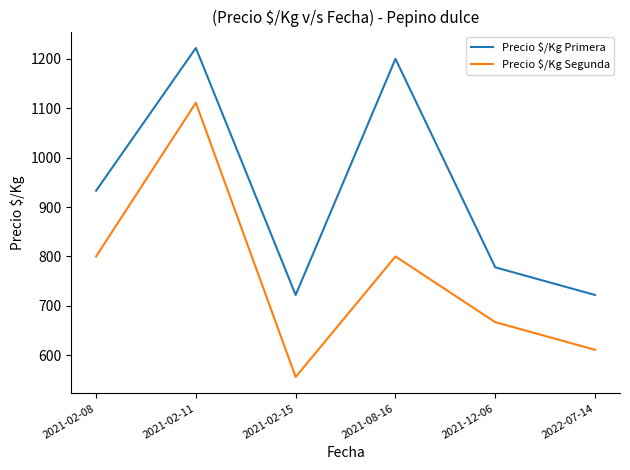

What is the total value across all series at 2021-08-16?

2000